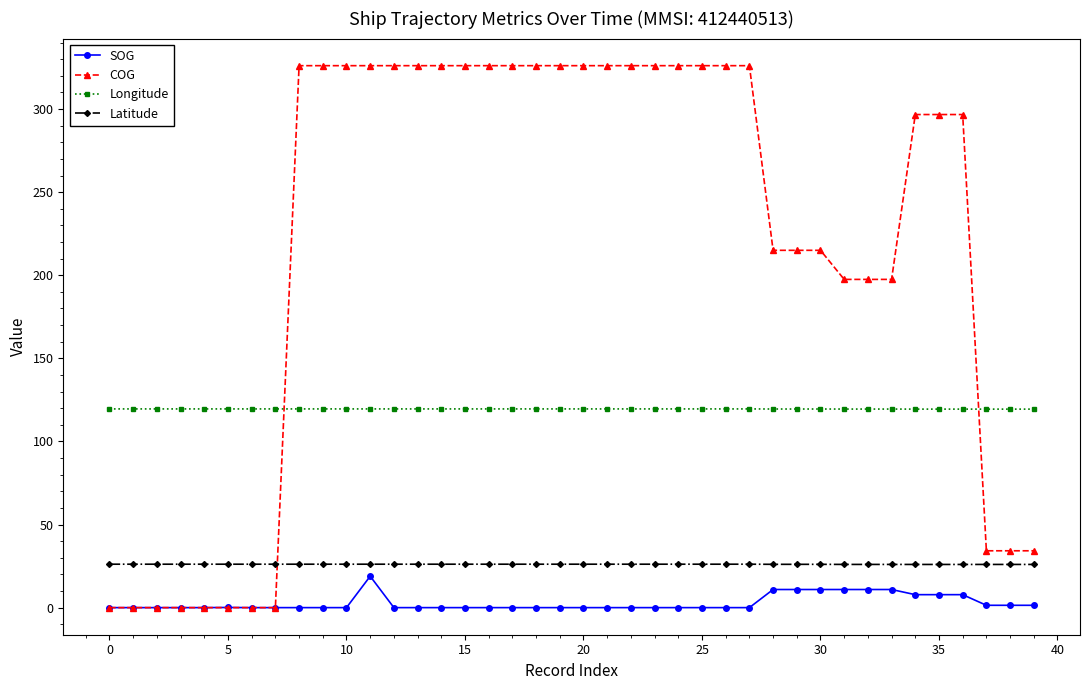

What is the value of the Longitude point at the 9th from the left?

119.6